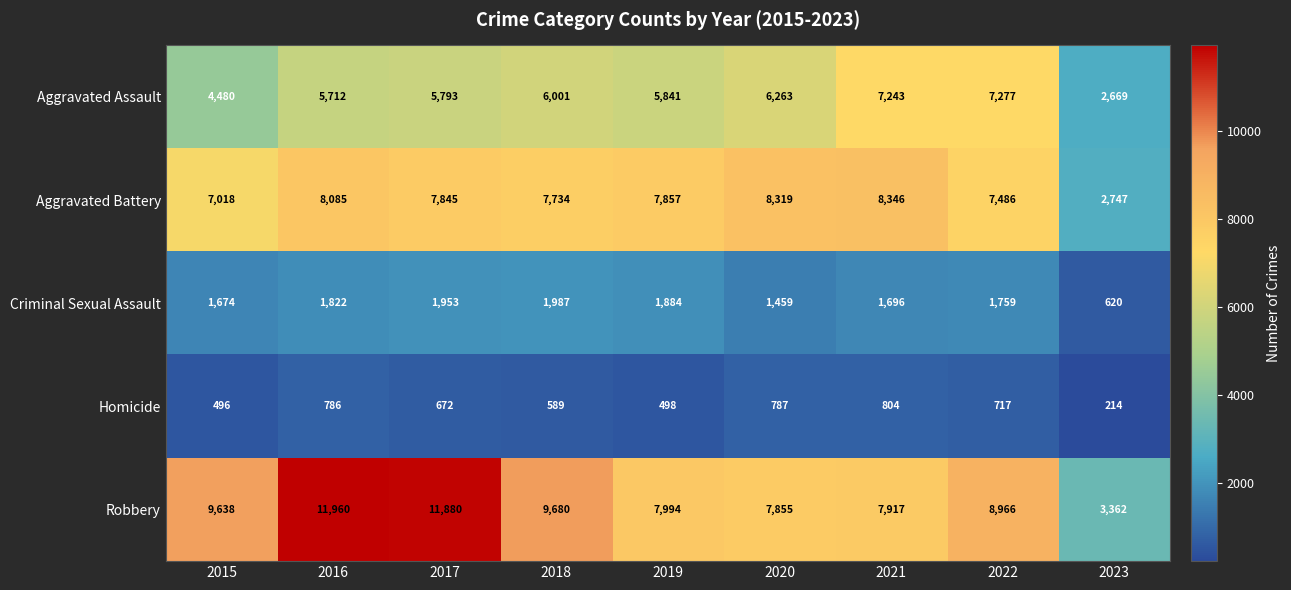

Which series has the widest spread of values?

Robbery